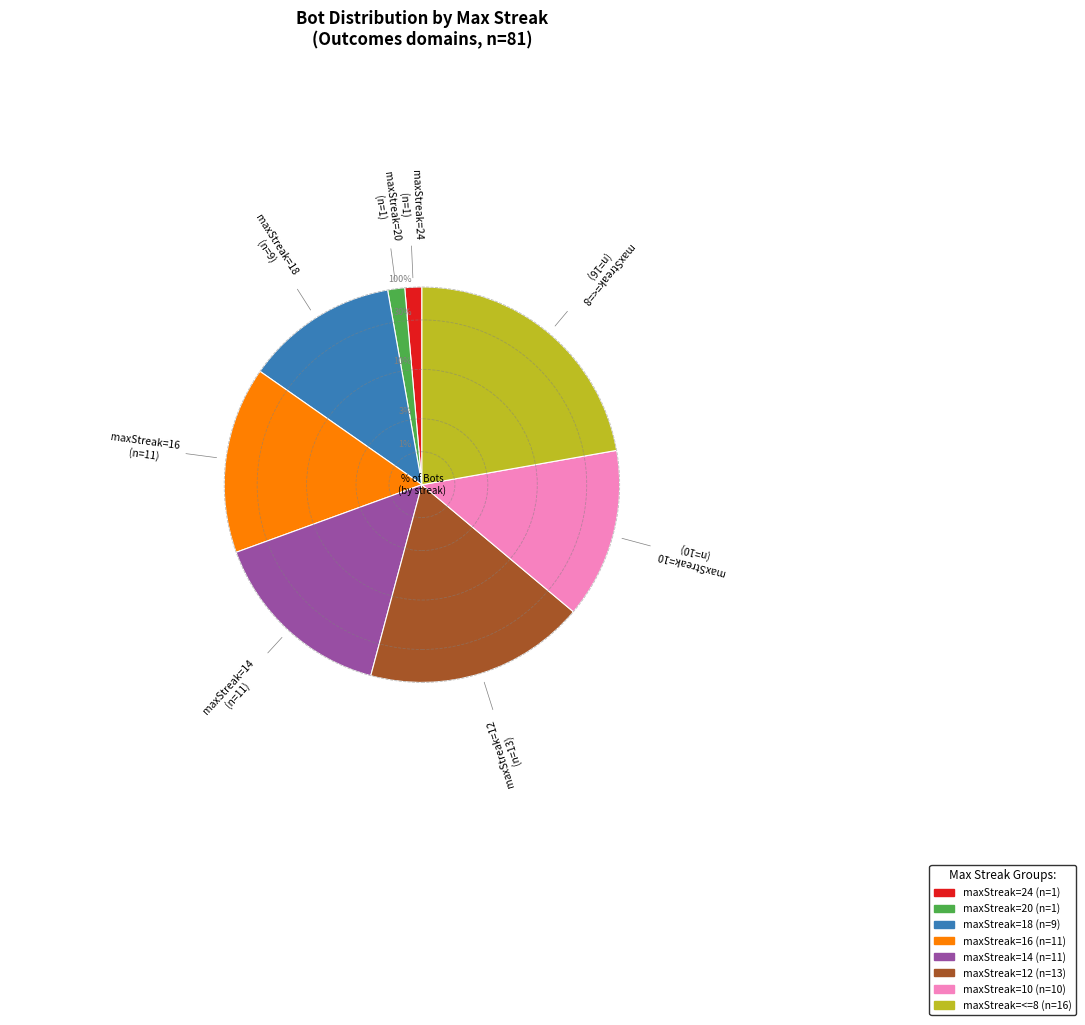

How many segments does this pie chart have?

8